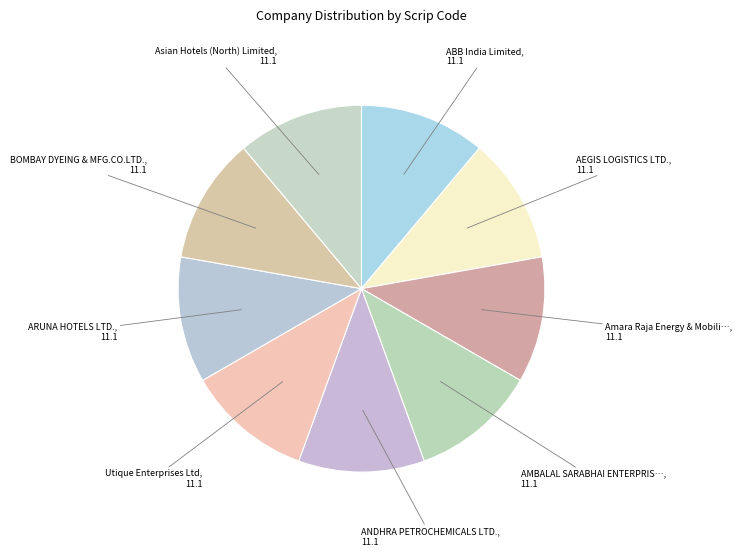

How many segments does this pie chart have?

9